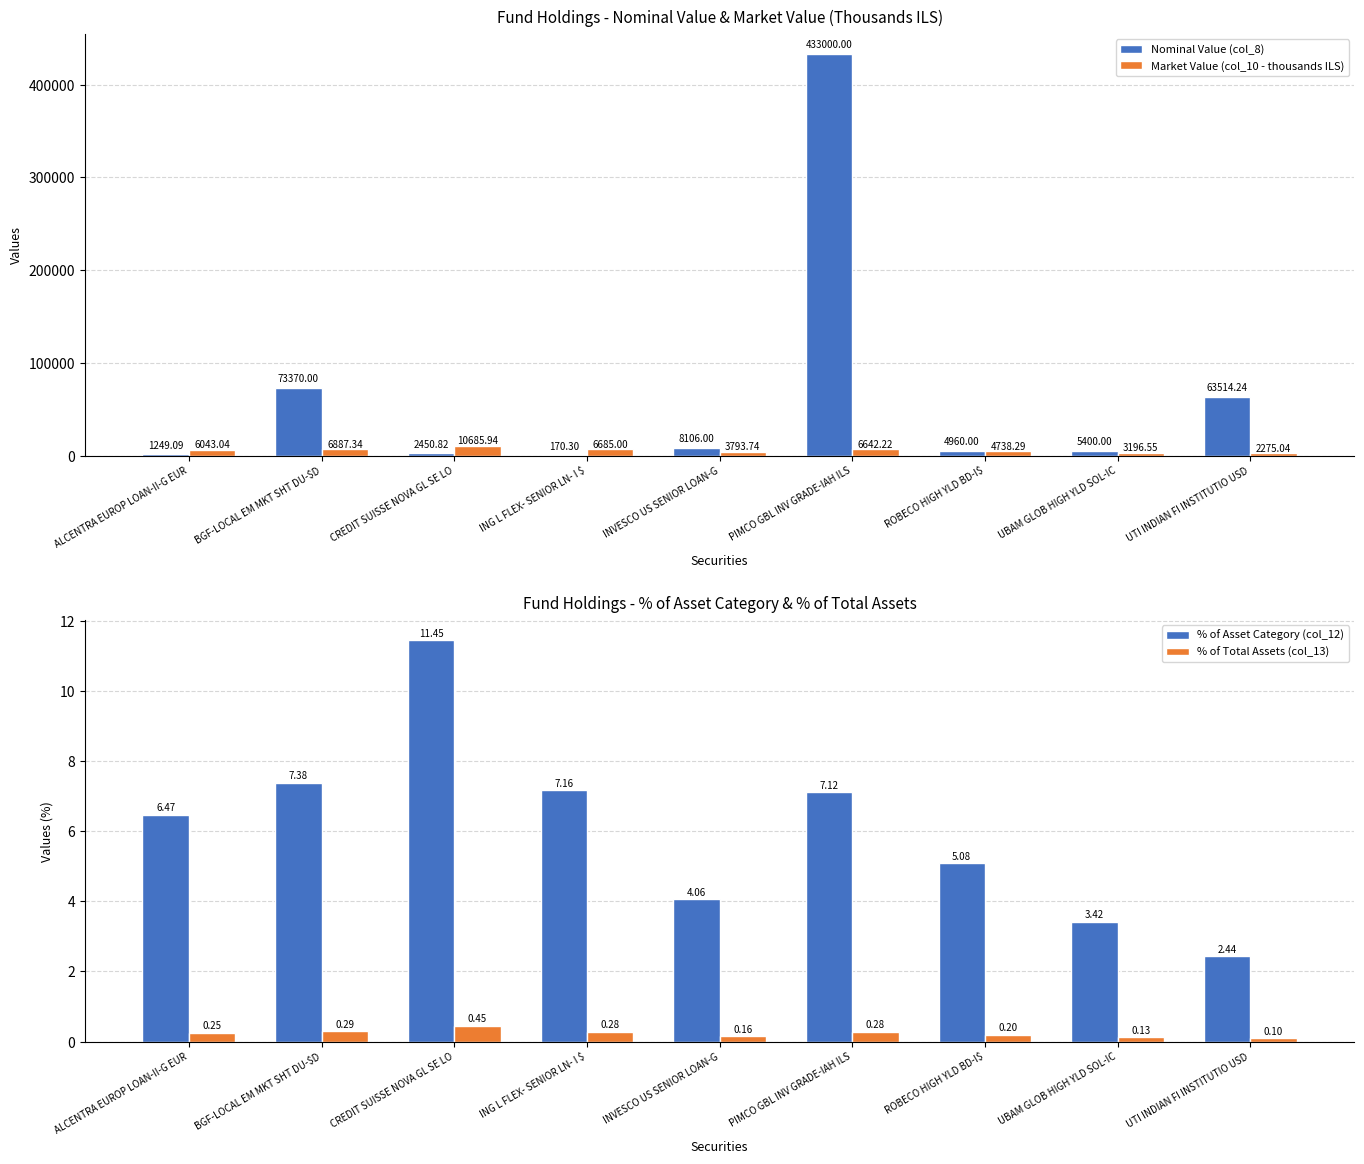

List the labels in order of % of Total Assets (col_13) value, smallest first.

UTI INDIAN FI INSTITUTIO USD, UBAM GLOB HIGH YLD SOL-IC, INVESCO US SENIOR LOAN-G, ROBECO HIGH YLD BD-I$, ALCENTRA EUROP LOAN-II-G EUR, ING L FLEX- SENIOR LN- I $, PIMCO GBL INV GRADE-IAH ILS, BGF-LOCAL EM MKT SHT DU-$D, CREDIT SUISSE NOVA GL SE LO